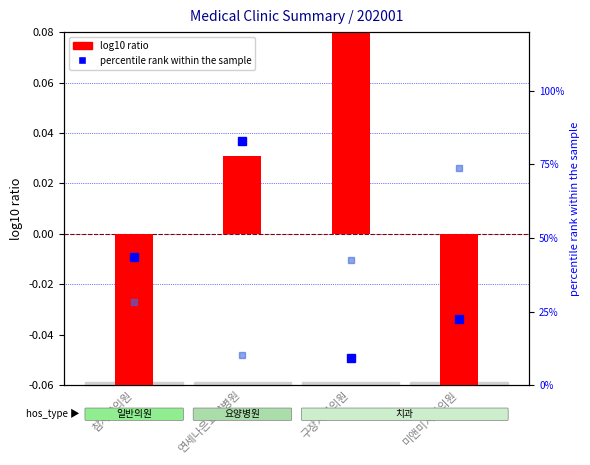

How many groups of bars are there?

4